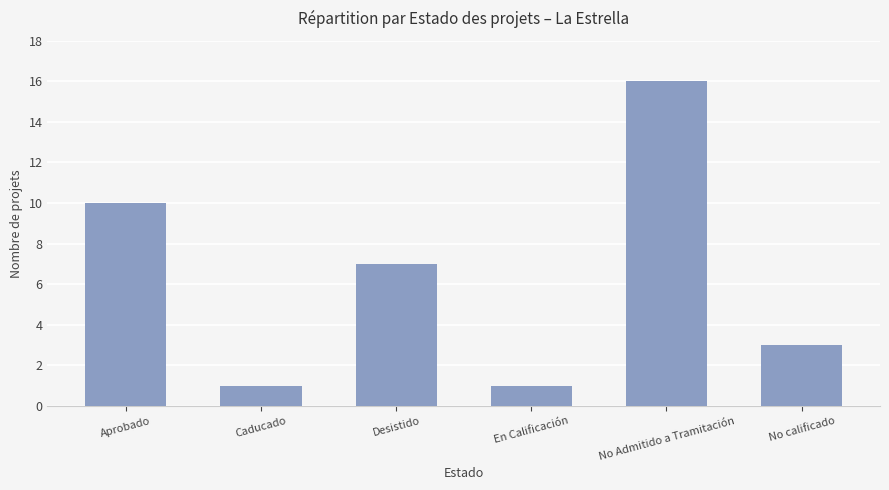

The chart shows a value of 14 at Aprobado. True or false?

False